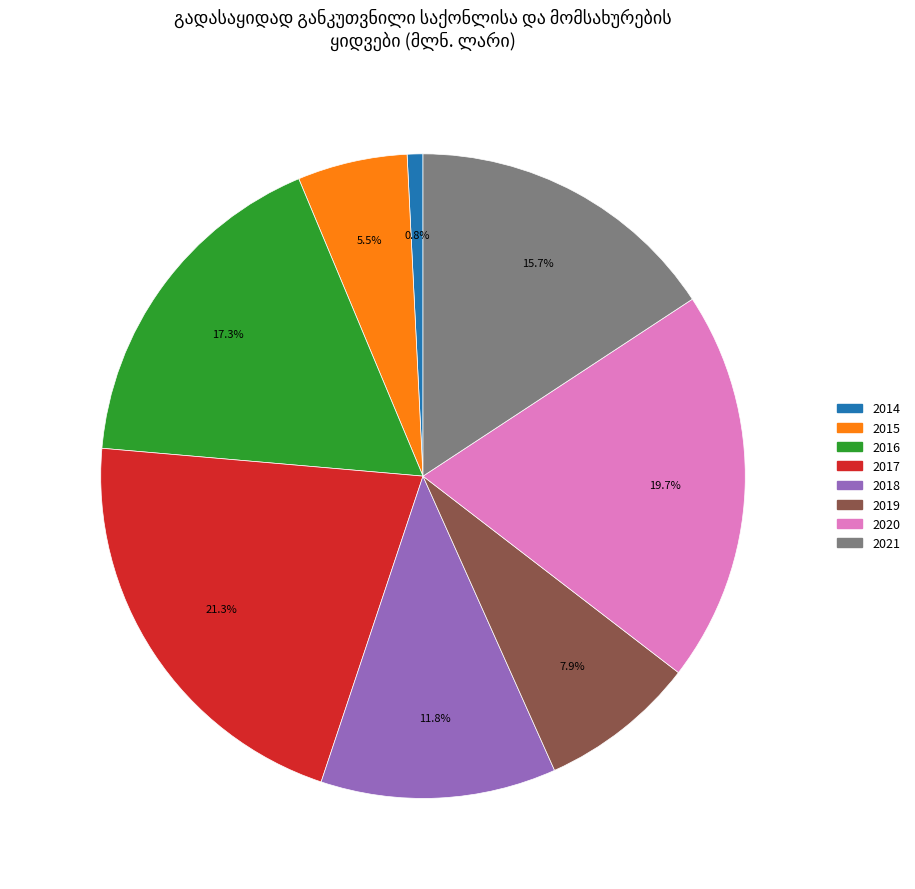

How many slices are in this pie chart?

8